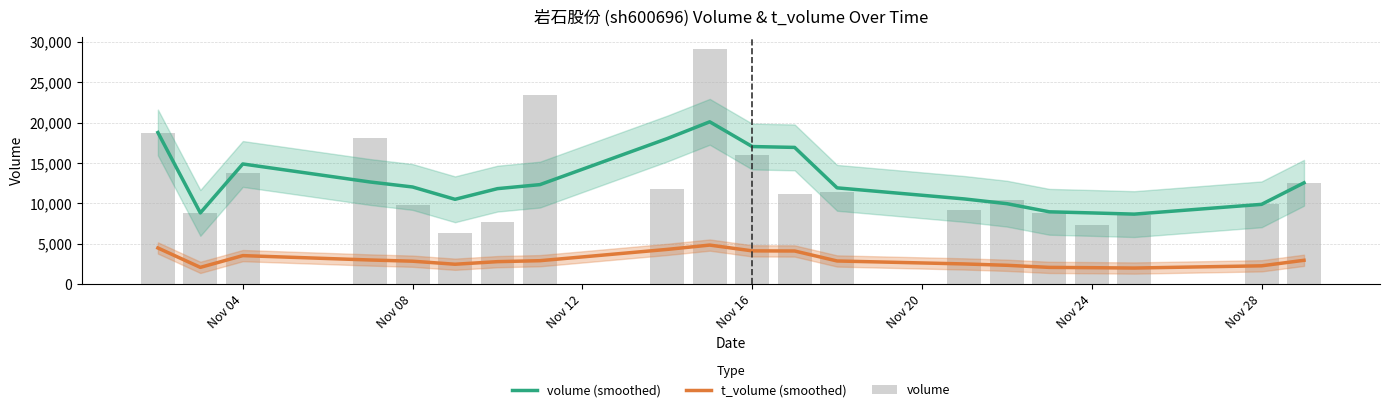

Is it true that volume (smoothed) equals 4982.8 at 17?

False